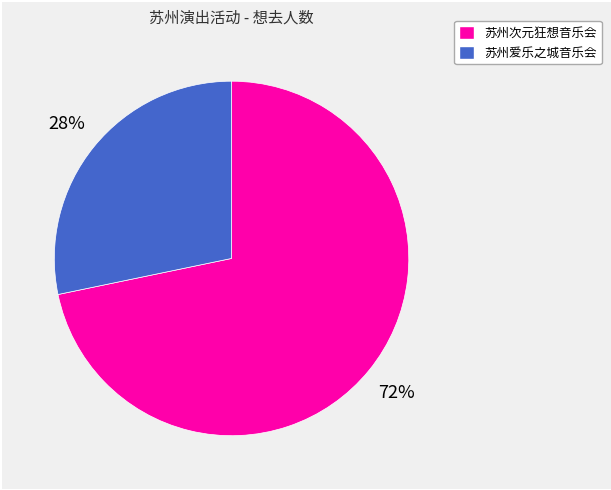

Is 苏州爱乐之城音乐会 the majority of the pie?

No